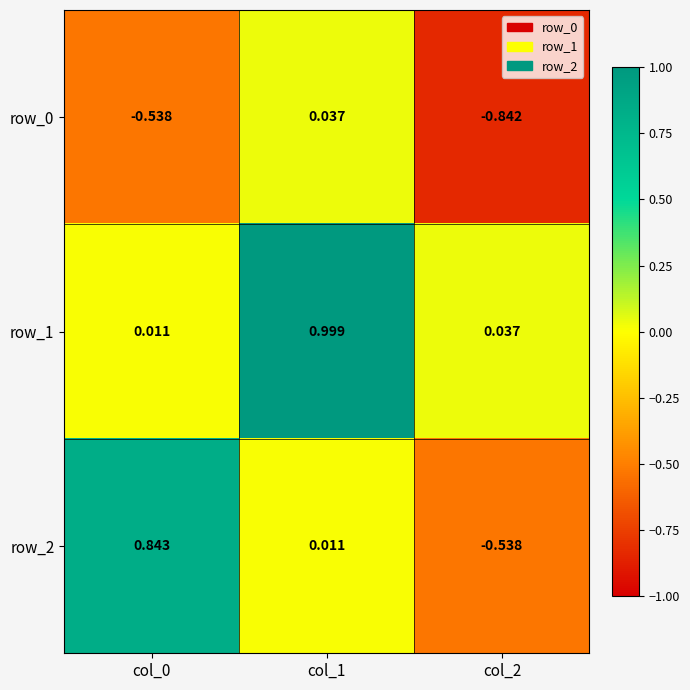

Which category has the lowest value in the row_0 series?

col_2